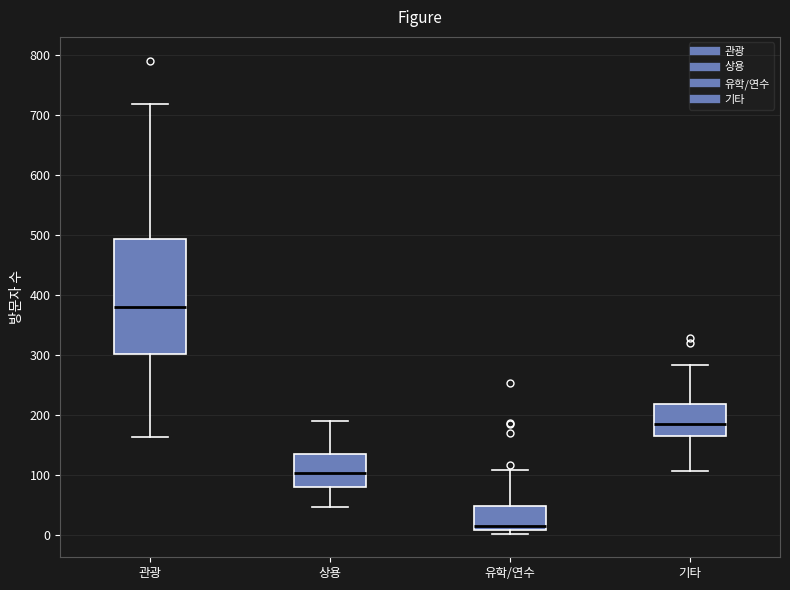

Where does the median line of the box for 유학/연수 sit on the y-axis? The values are not printed on the chart, so give them approximately, as read against the axis.

20